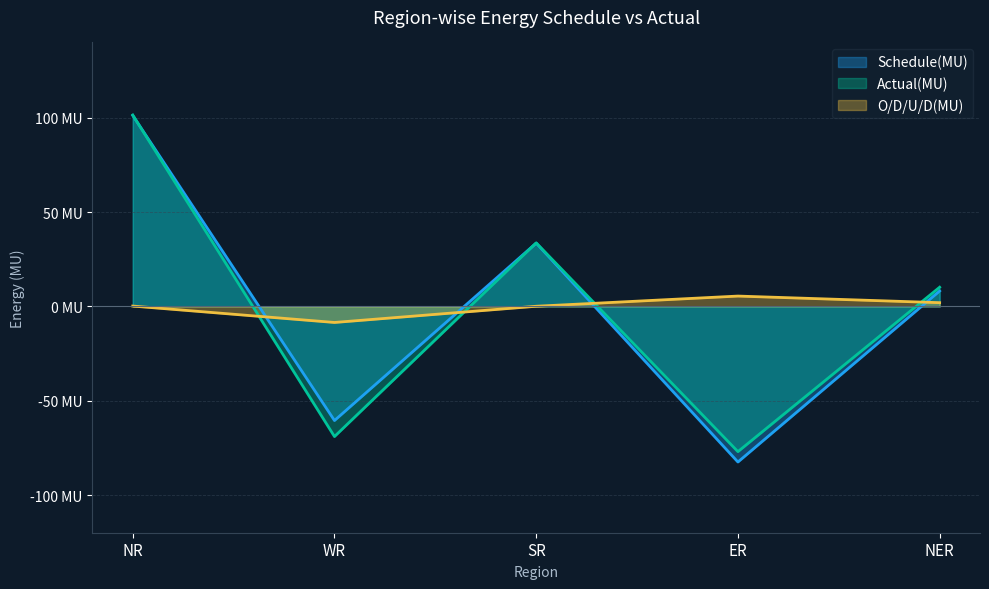

What is the label of the 2nd point from the right?

ER